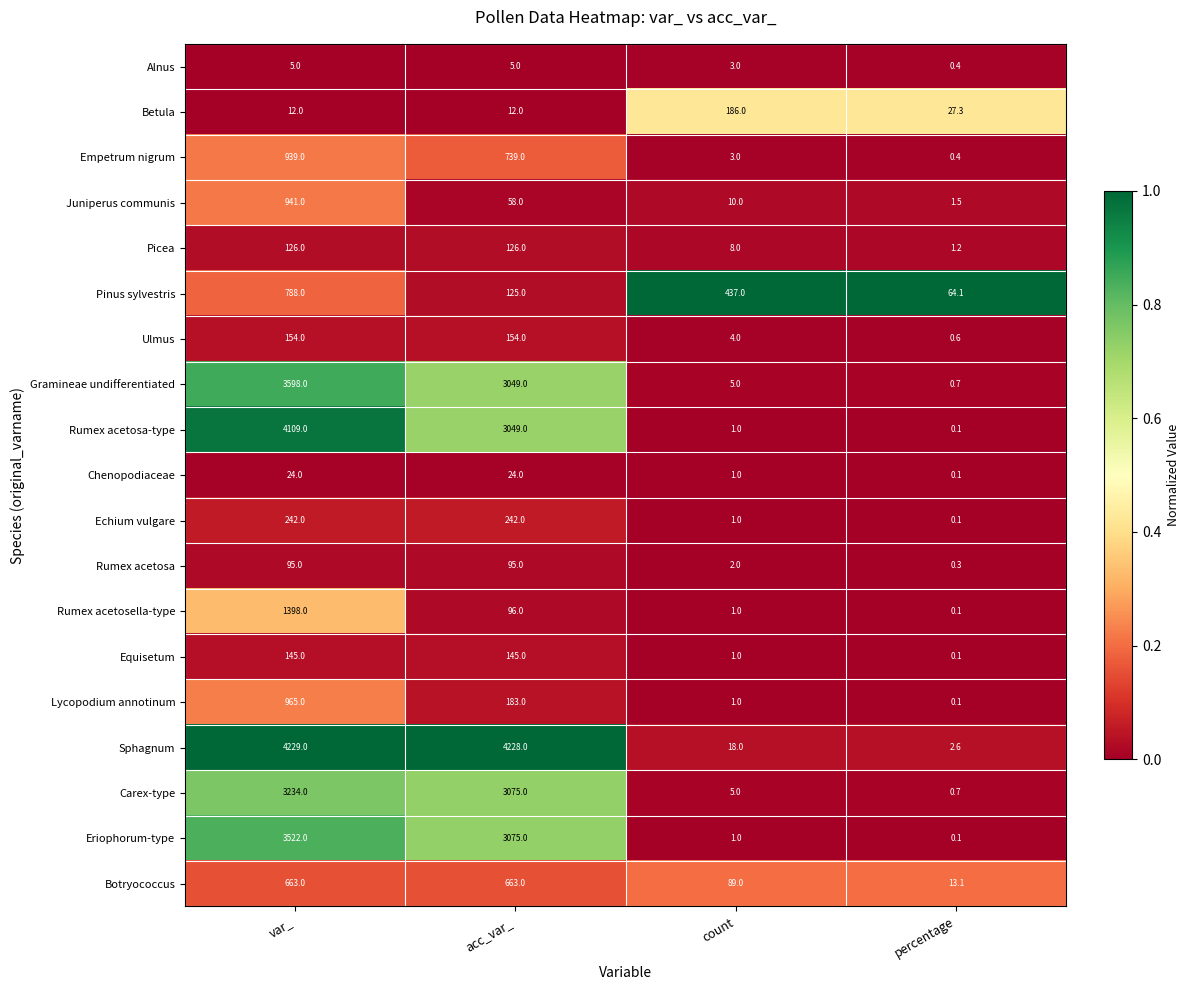

At which category is the sum across all series the highest?

var_